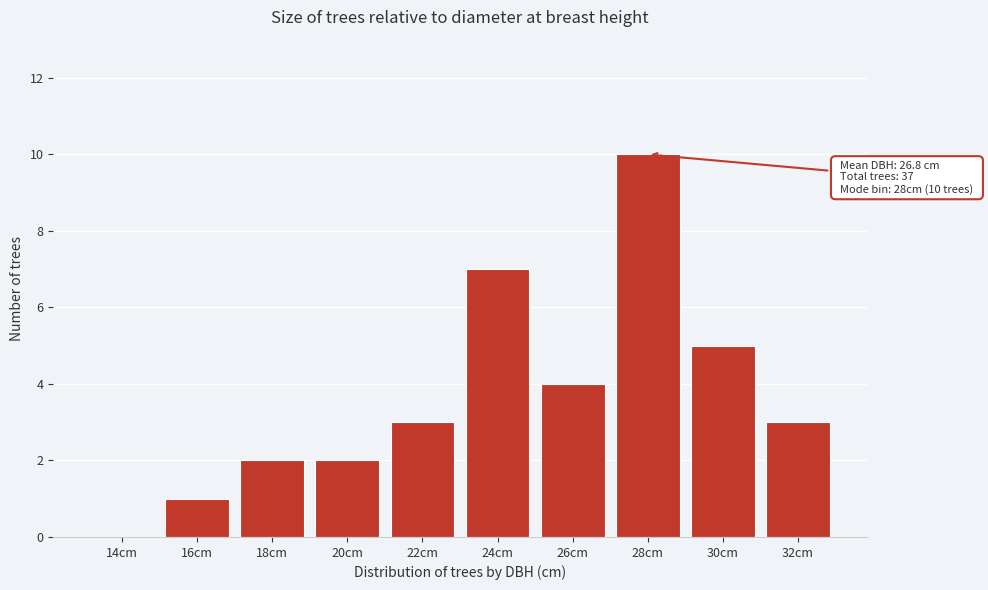

Reading right to left, transcribe all the data shown in this chart.

32cm=3	30cm=5	28cm=10	26cm=4	24cm=7	22cm=3	20cm=2	18cm=2	16cm=1	14cm=0